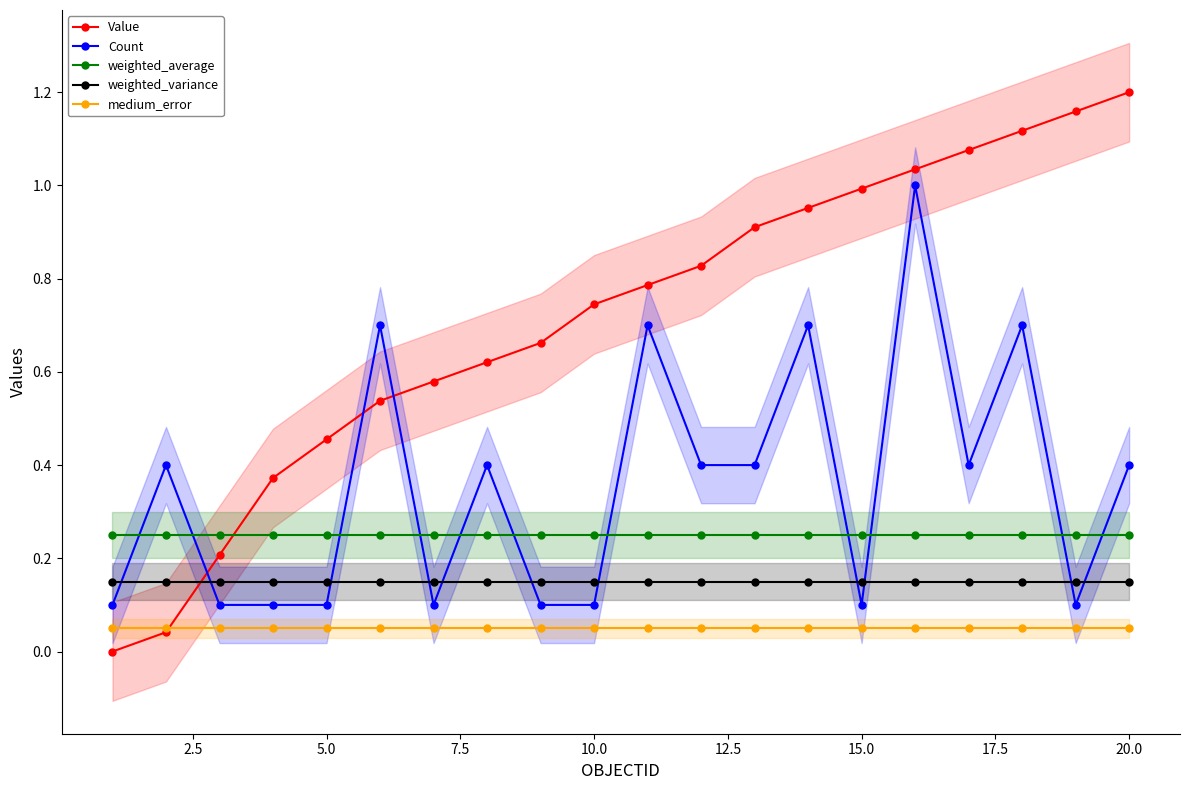

True or false: weighted_average and medium_error cross at least once.

False